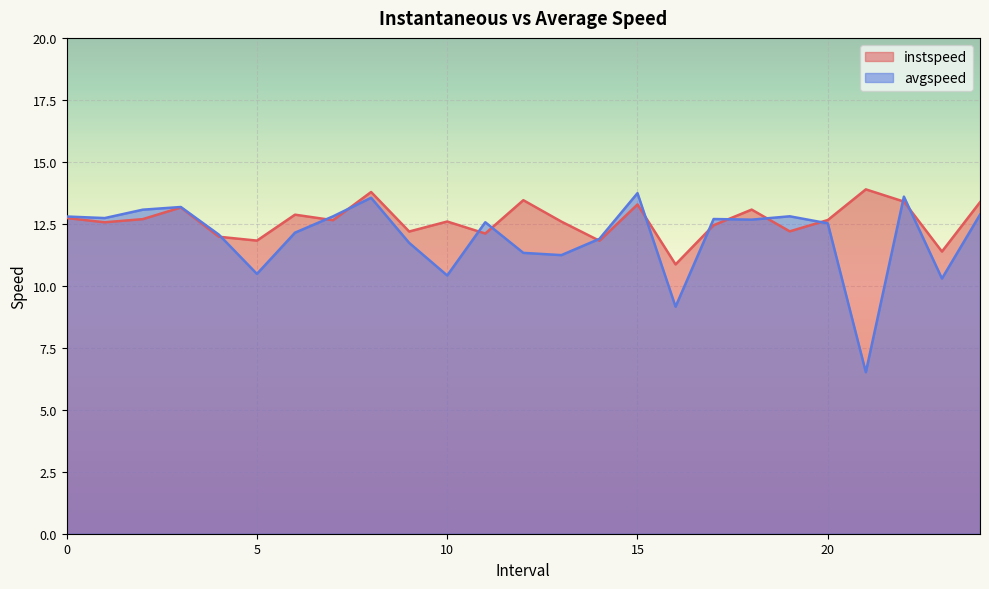

Is it true that avgspeed equals 12.9 at 24.0?

True